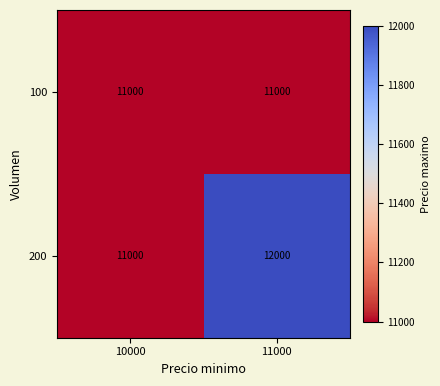

Rank the series at 11000 from lowest to highest value.

100, 200